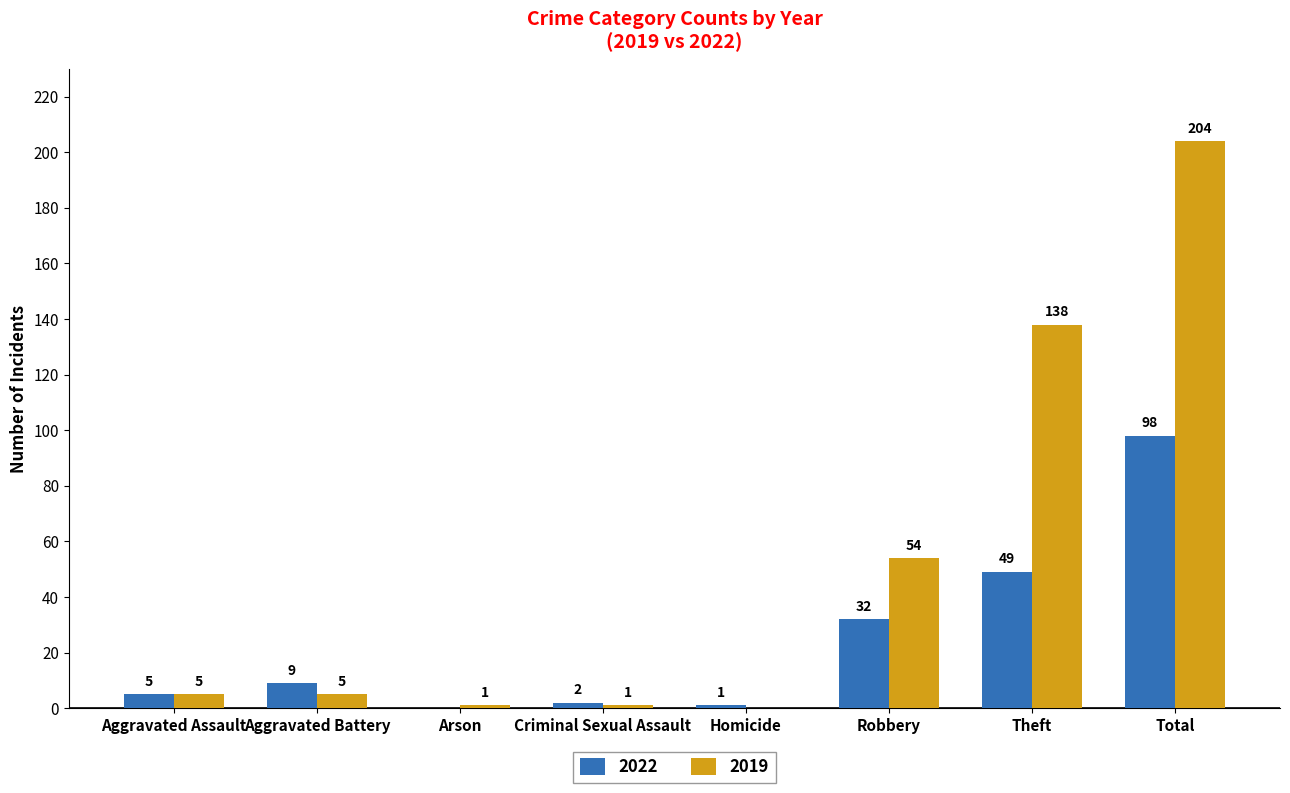

What is the approximate value of 2019 at Total?

204